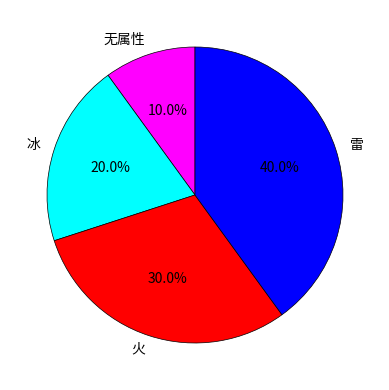

Is it true that 冰 is 30% of the pie?

False